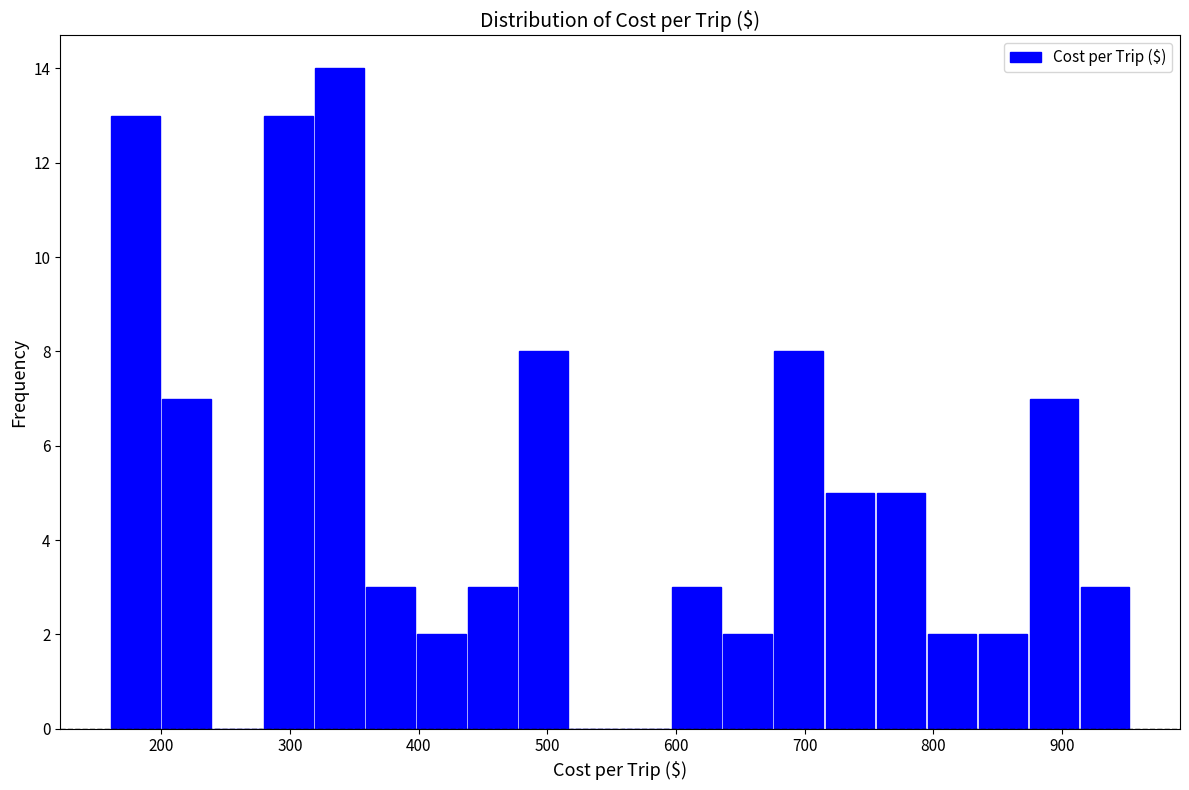

Read against the x-axis, roughly where is the centre of the tallest bar?

340